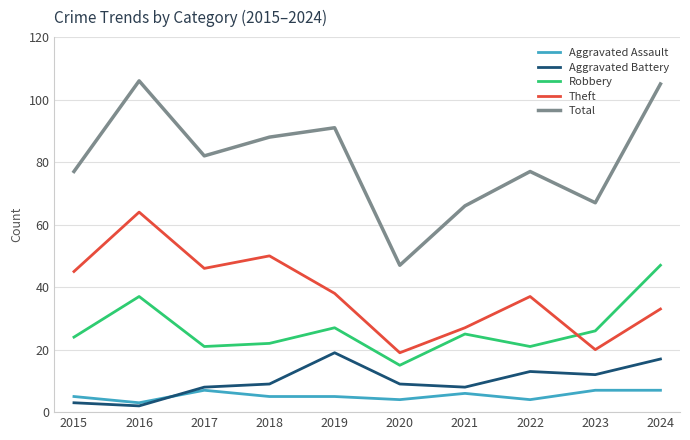

What is the minimum value shown in the chart?

2